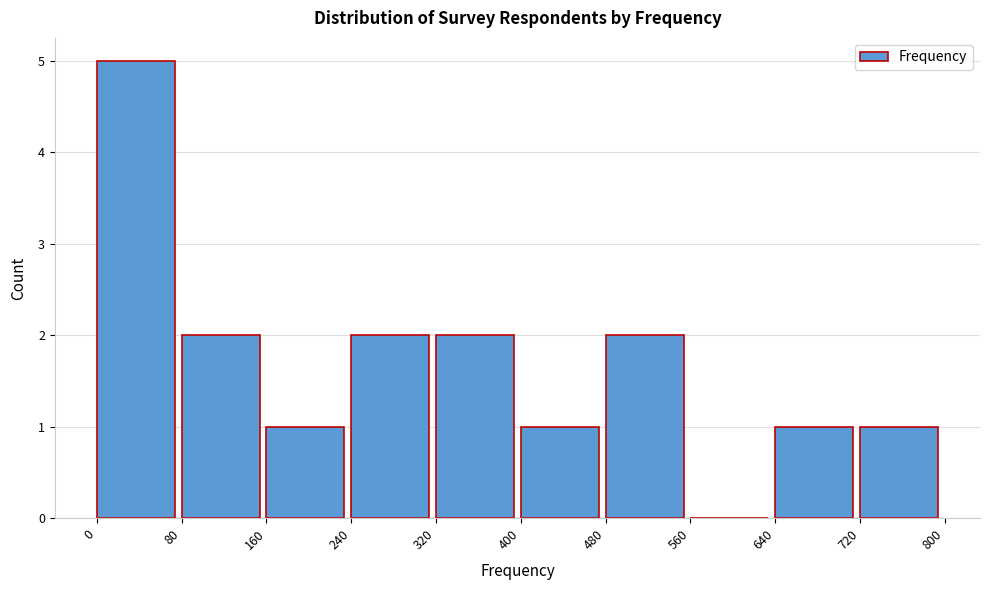

Which range on the x-axis has the tallest bar?

0 to 80